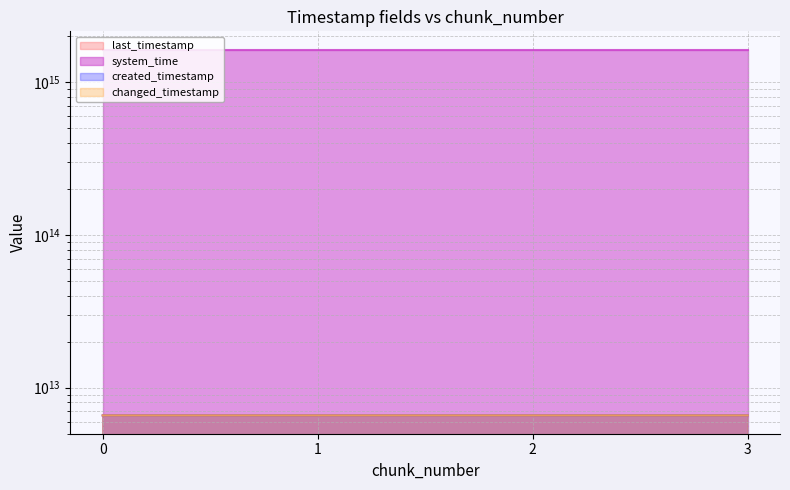

Is the value of created_timestamp at 0 greater than the value of system_time at 1?

No